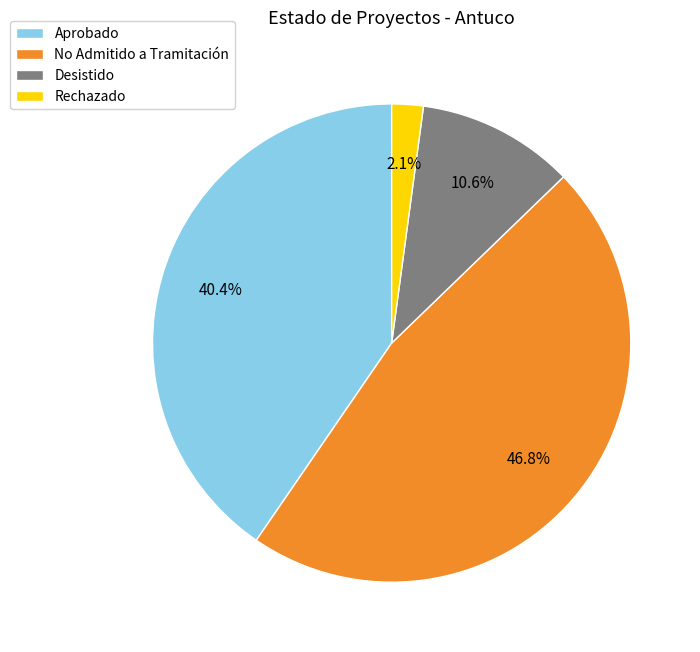

What is the smallest slice in the pie chart?

Rechazado